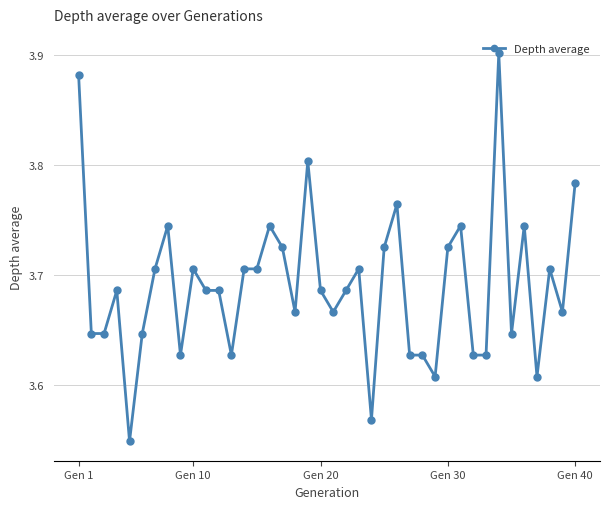

What is the sum of all values?

147.6